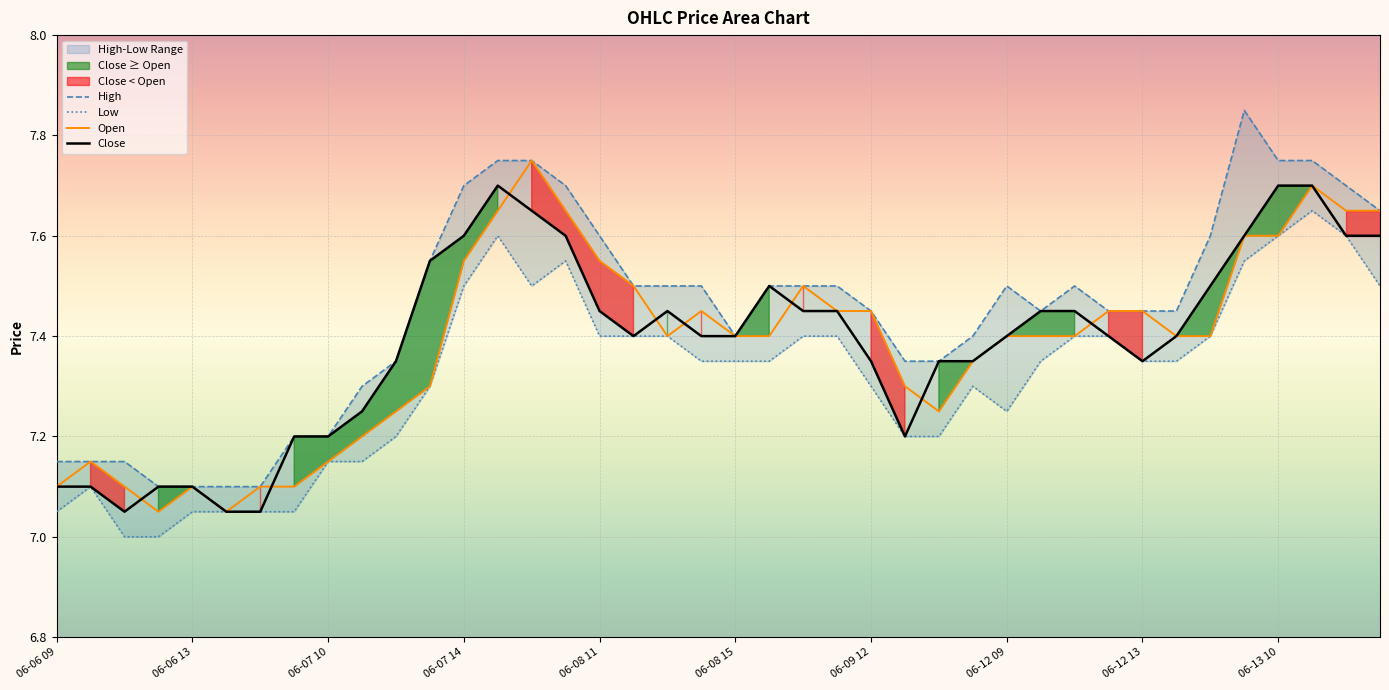

Reading left to right, list all the values displayed in this chart.

High: 7.2	7.2	7.2	7.1	7.1	7.1	7.1	7.2	7.2	7.3	7.3	7.6	7.7	7.8	7.8	7.7	7.6	7.5	7.5	7.5	7.4	7.5	7.5	7.5	7.4	7.3	7.3	7.4	7.5	7.4	7.5	7.4	7.4	7.4	7.6	7.8	7.8	7.8	7.7	7.7
Low: 7.1	7.1	7.0	7.0	7.1	7.1	7.1	7.1	7.2	7.2	7.2	7.3	7.5	7.6	7.5	7.6	7.4	7.4	7.4	7.3	7.3	7.3	7.4	7.4	7.3	7.2	7.2	7.3	7.2	7.3	7.4	7.4	7.3	7.3	7.4	7.6	7.6	7.7	7.6	7.5
Open: 7.1	7.2	7.1	7.1	7.1	7.1	7.1	7.1	7.2	7.2	7.2	7.3	7.6	7.7	7.8	7.7	7.6	7.5	7.4	7.4	7.4	7.4	7.5	7.4	7.4	7.3	7.2	7.3	7.4	7.4	7.4	7.4	7.4	7.4	7.4	7.6	7.6	7.7	7.7	7.7
Close: 7.1	7.1	7.1	7.1	7.1	7.1	7.1	7.2	7.2	7.2	7.3	7.6	7.6	7.7	7.7	7.6	7.4	7.4	7.4	7.4	7.4	7.5	7.4	7.4	7.3	7.2	7.3	7.3	7.4	7.4	7.4	7.4	7.3	7.4	7.5	7.6	7.7	7.7	7.6	7.6